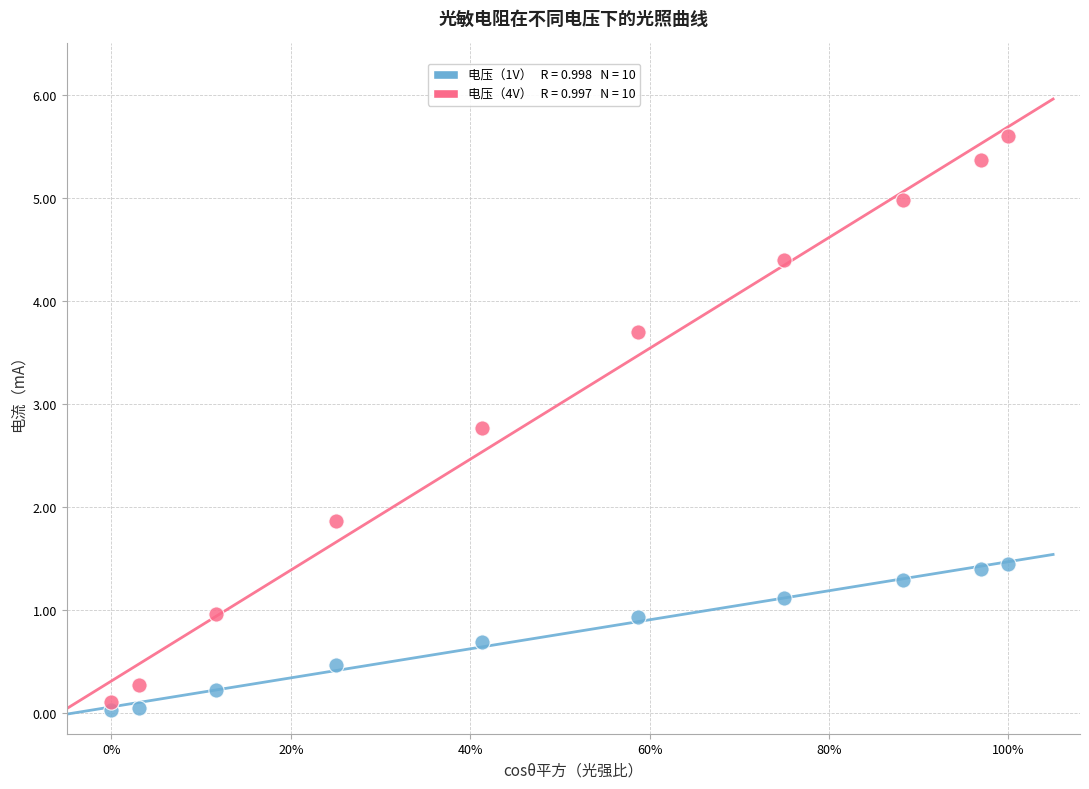

Across all data points, what is the range of Y values (max minus min)?

5.6